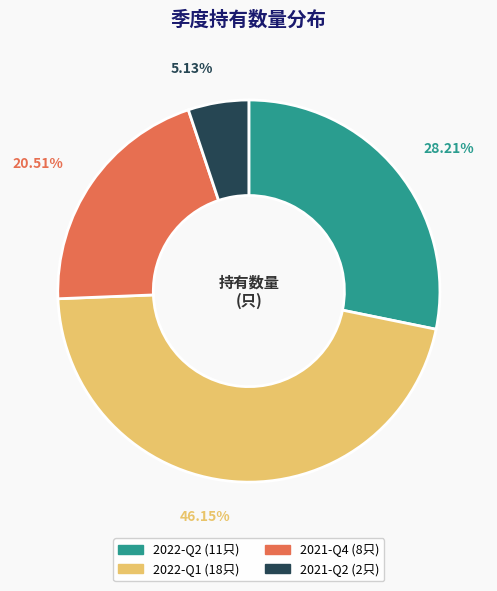

True or false: 2021-Q2 accounts for 5% of the total.

True